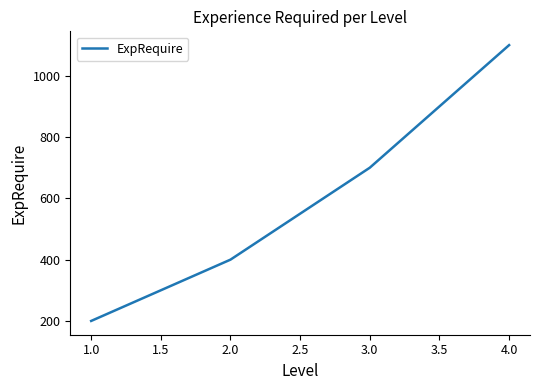

What is the change in value from 1.0 to 4.0?

+900